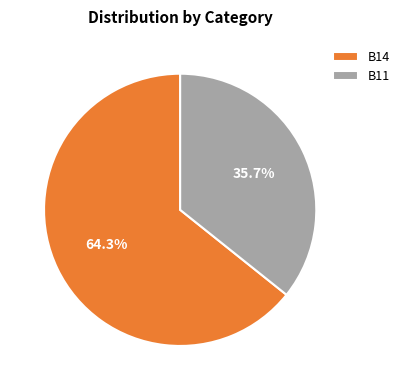

To the nearest percent, what portion does B14 represent?

64%